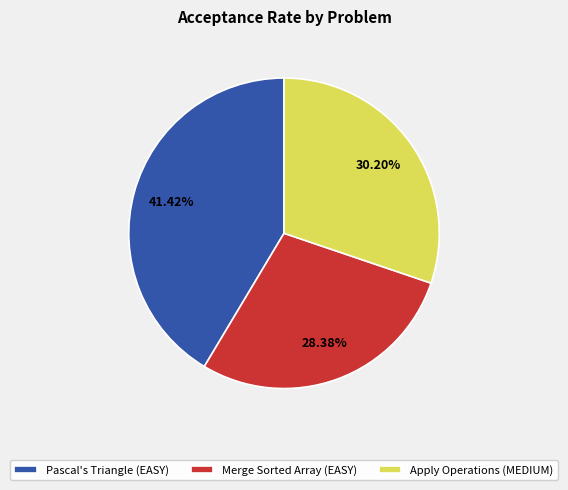

To the nearest percent, what is the combined percentage of Pascal's Triangle (EASY) and Apply Operations (MEDIUM)?

72%